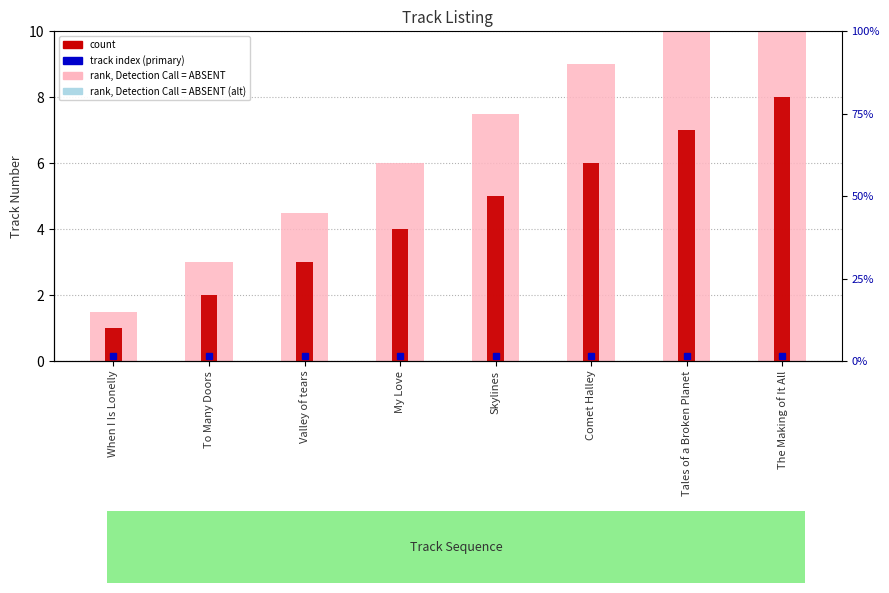

What is the spread (max minus min) of values at Valley of tears?

1.5